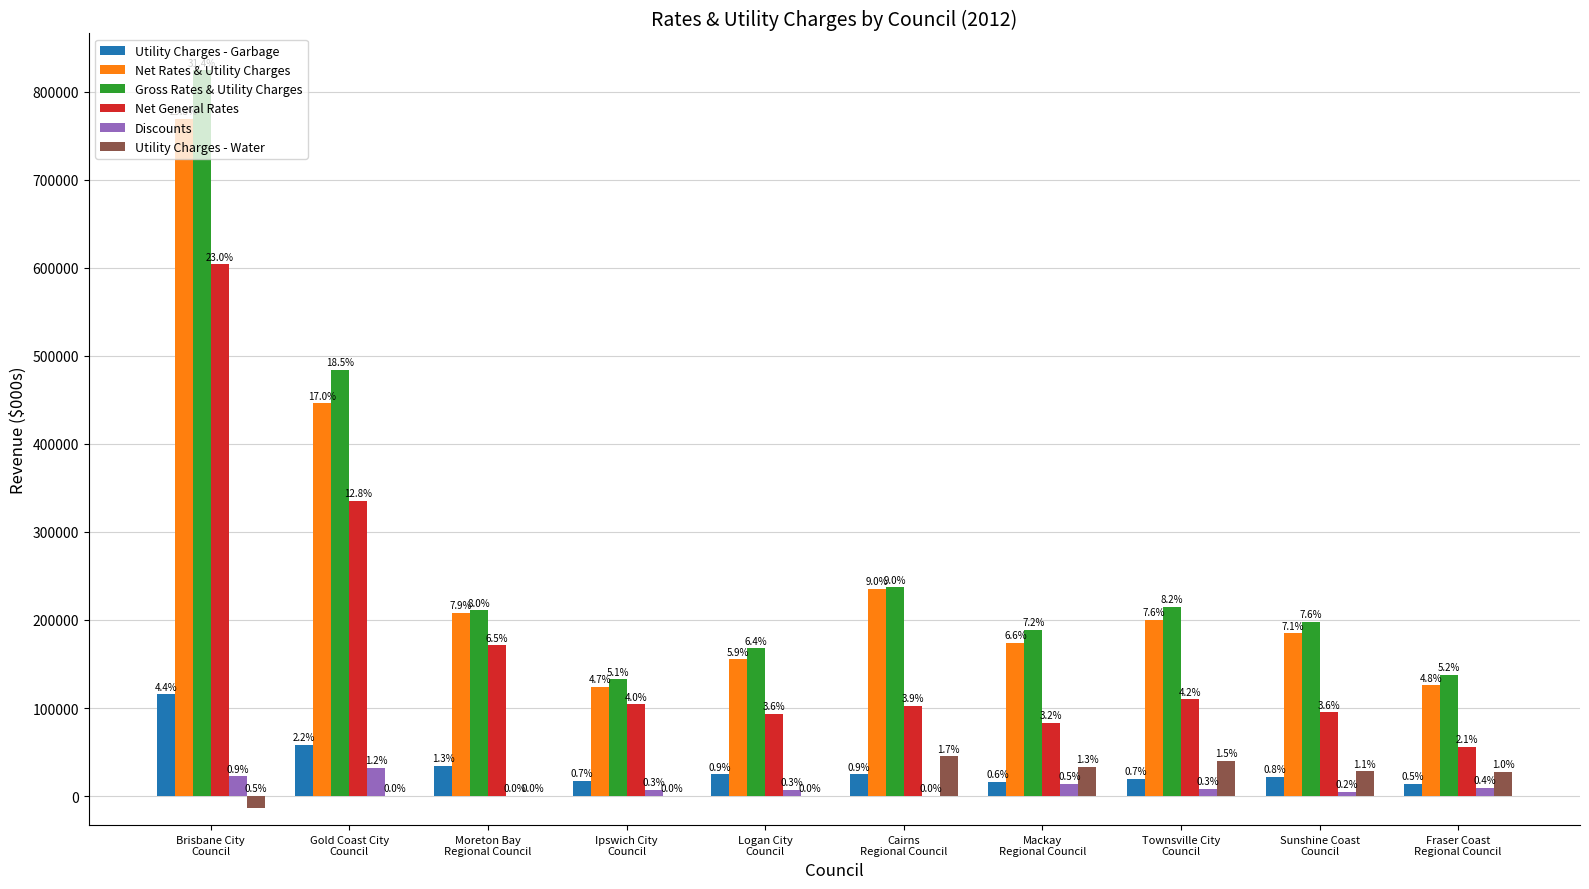

What are all the series names shown in the legend?

Utility Charges - Garbage, Net Rates & Utility Charges, Gross Rates & Utility Charges, Net General Rates, Discounts, Utility Charges - Water